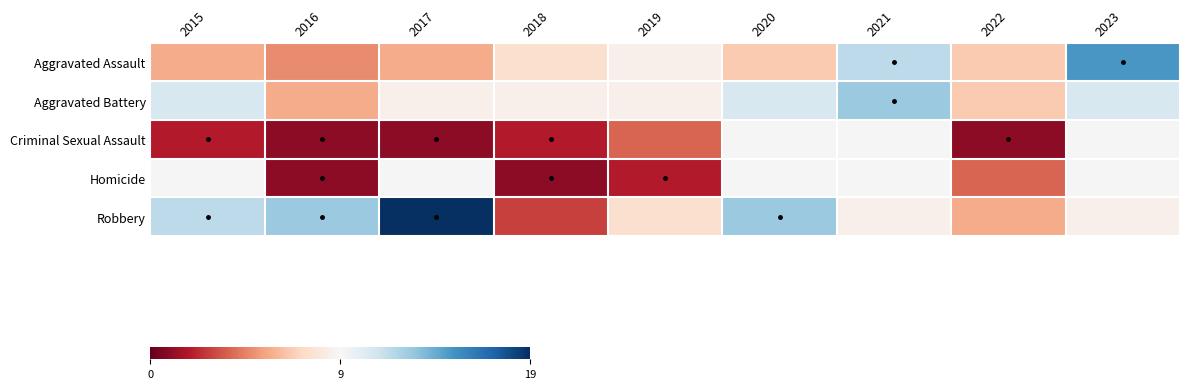

Where does the Aggravated Battery series first go above 9?

2015